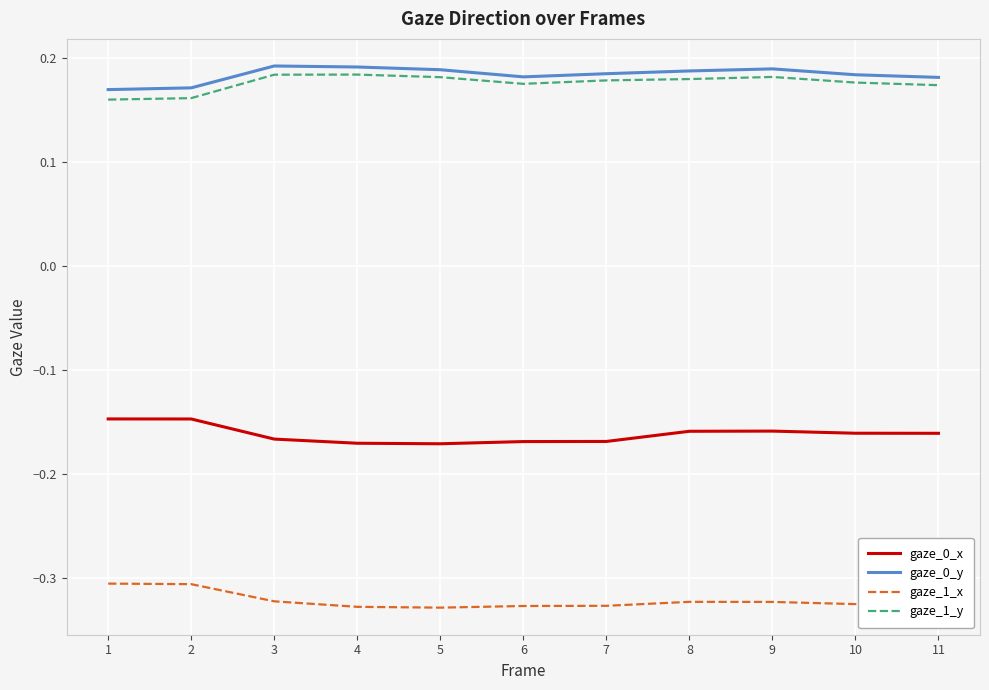

What is the spread (max minus min) of values at 9?

0.5